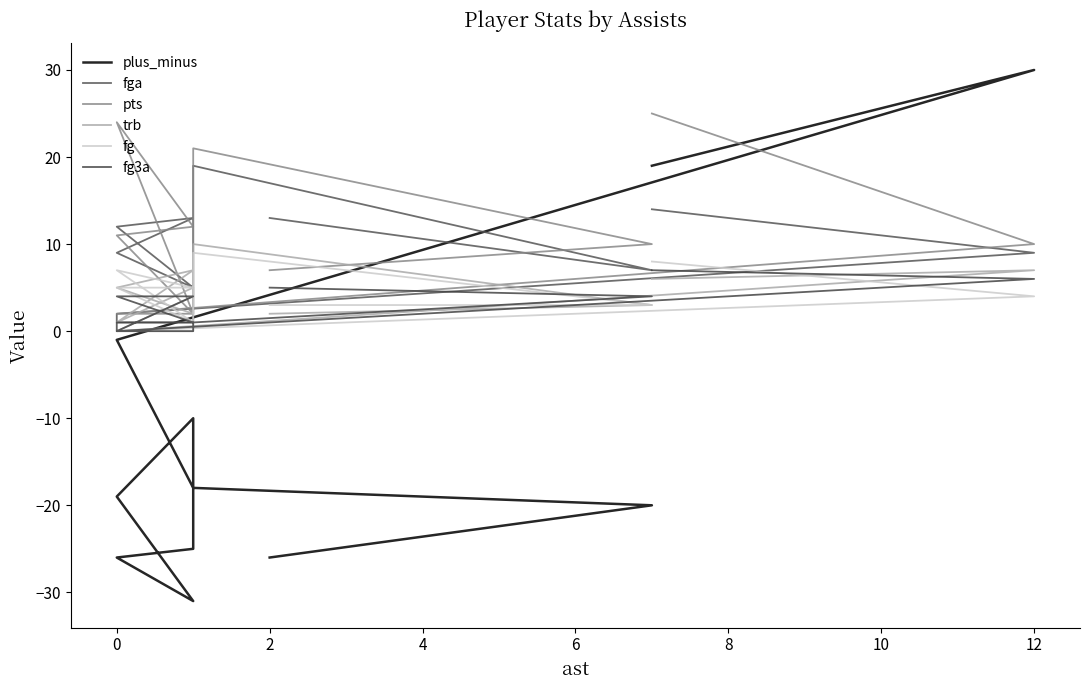

Count the number of data series in this chart.

6